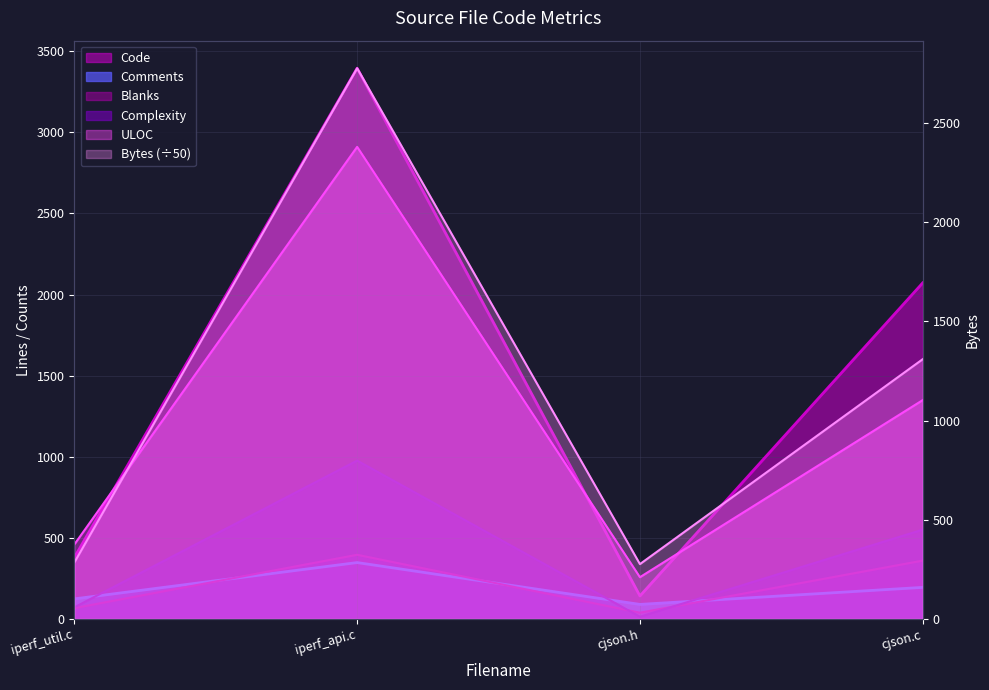

True or false: Comments and Bytes cross at least once.

False